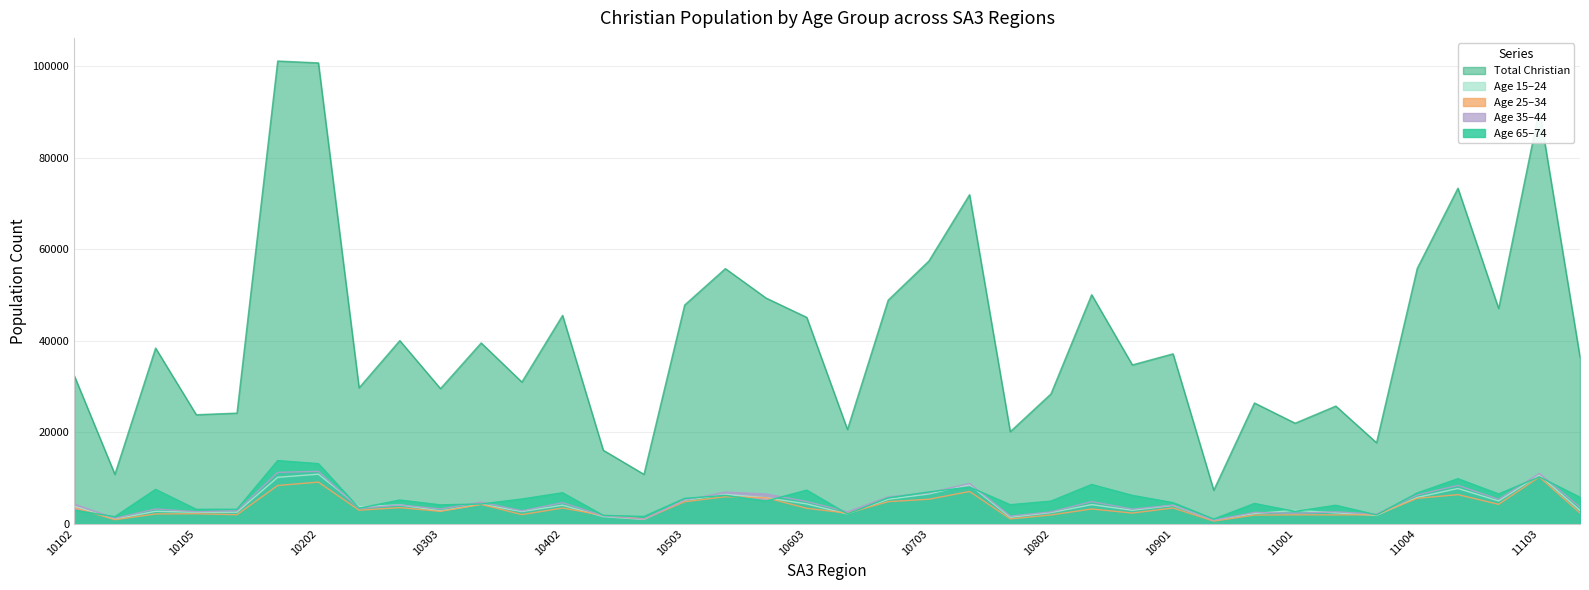

How many data points does each series have?

38